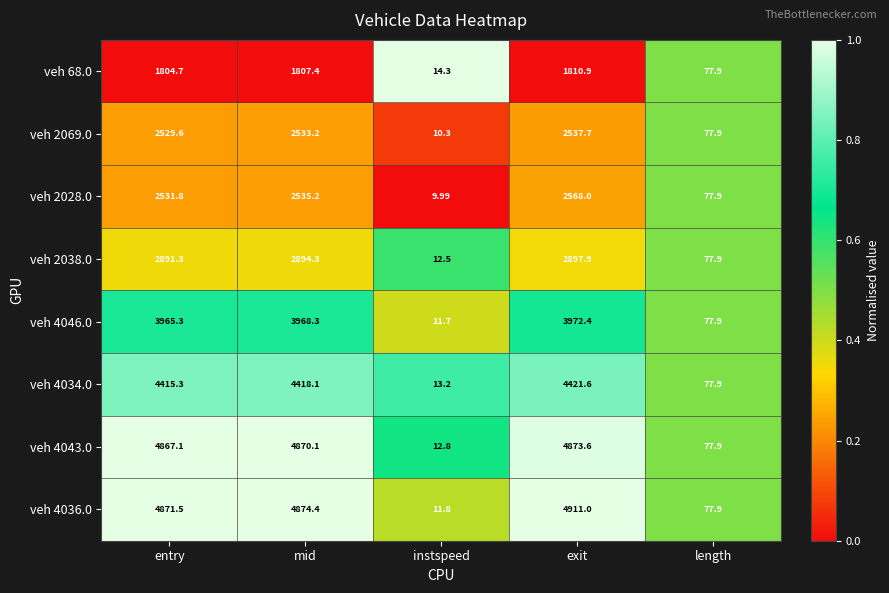

How many data points does each series have?

5